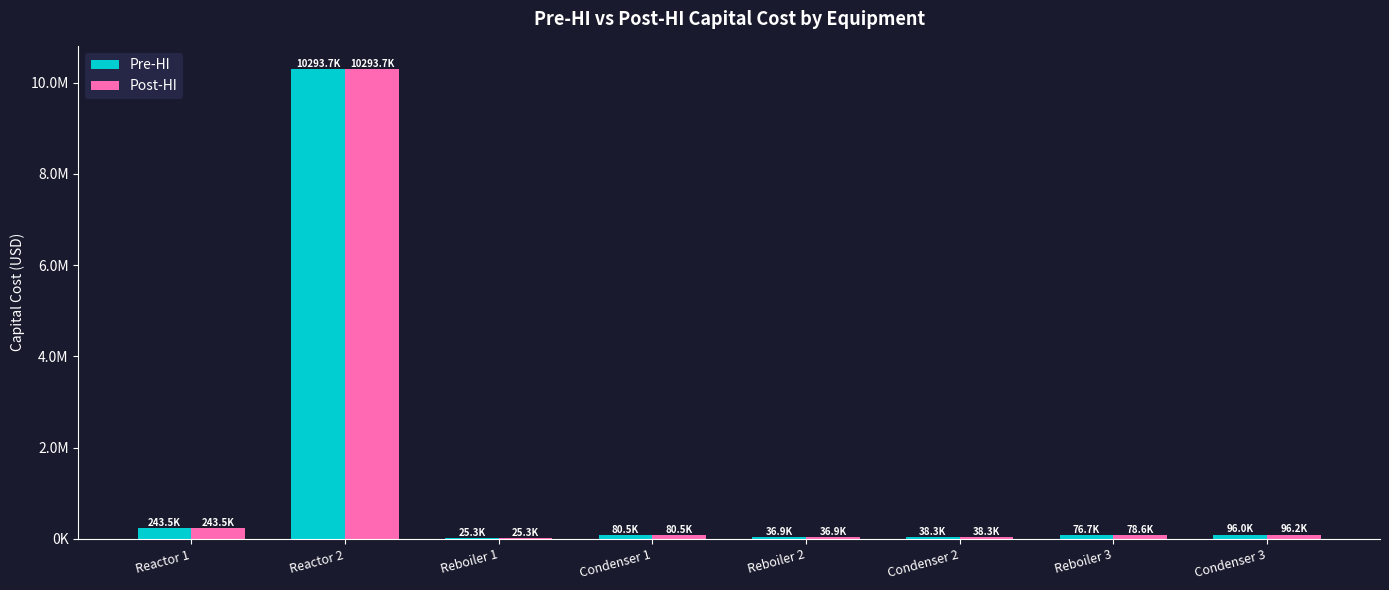

The value of Post-HI at Condenser 2 is 13294.3. True or false?

False